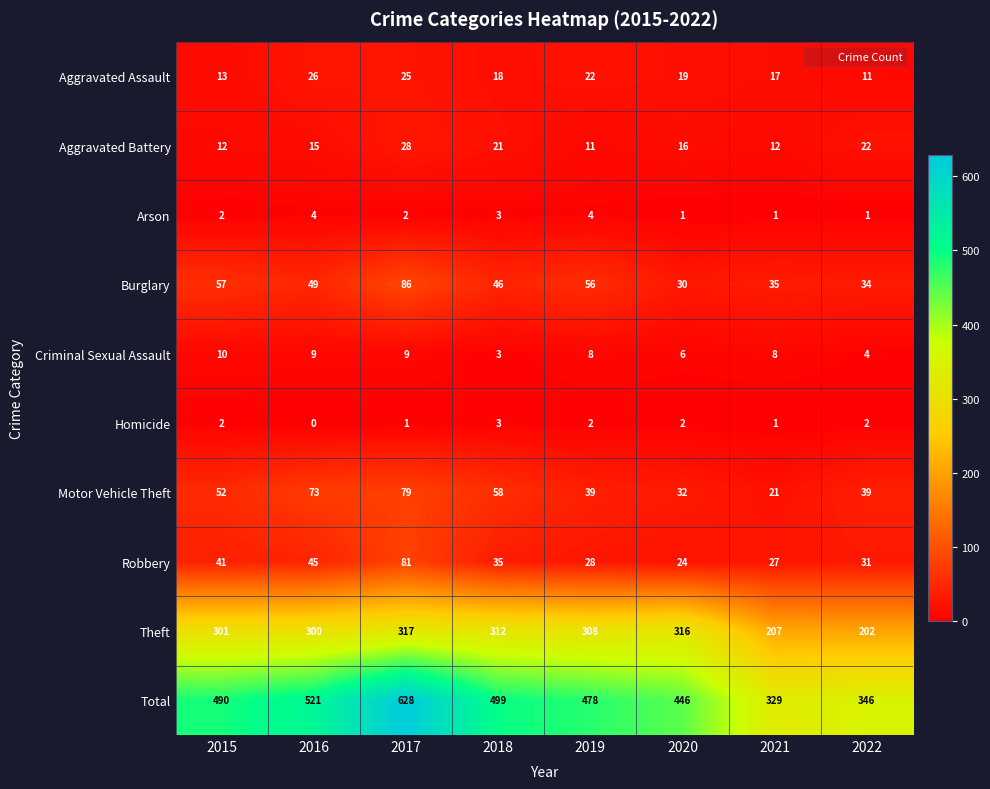

Which category has the highest value across all series?

2017